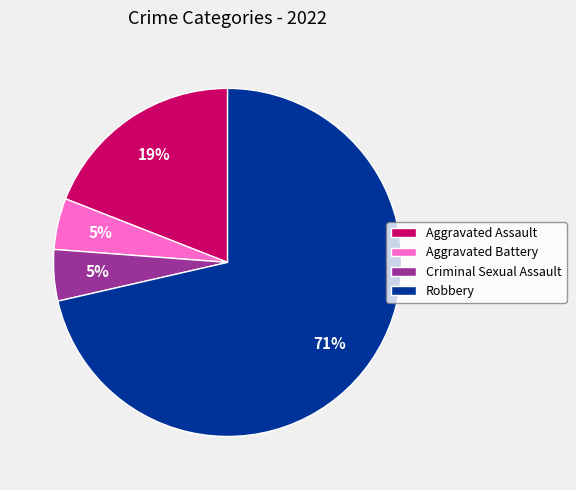

Between Criminal Sexual Assault and Aggravated Assault, which is larger?

Aggravated Assault